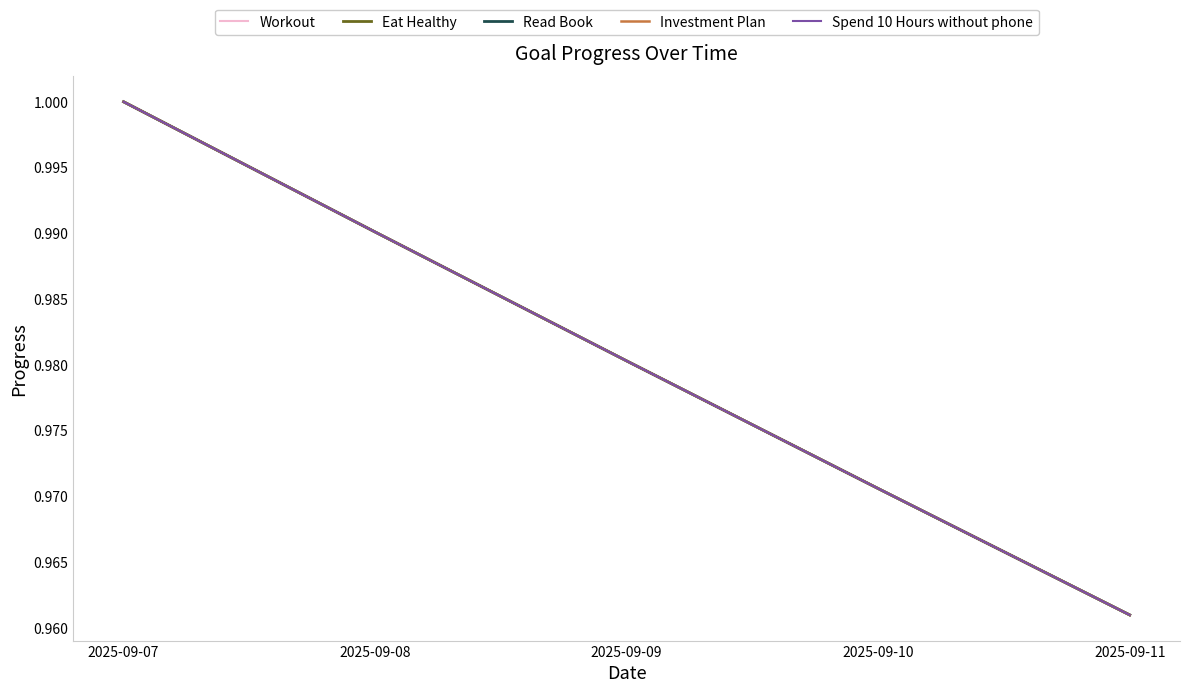

What is the maximum value shown in the chart?

1.0